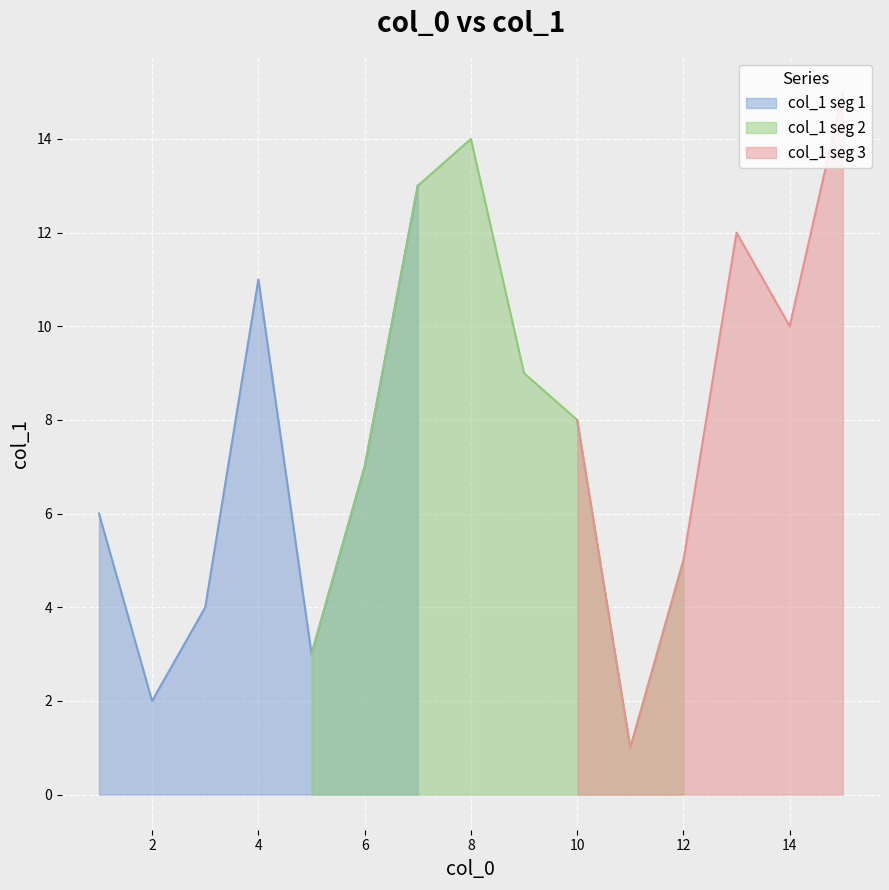

What is the maximum value shown in the chart?

15